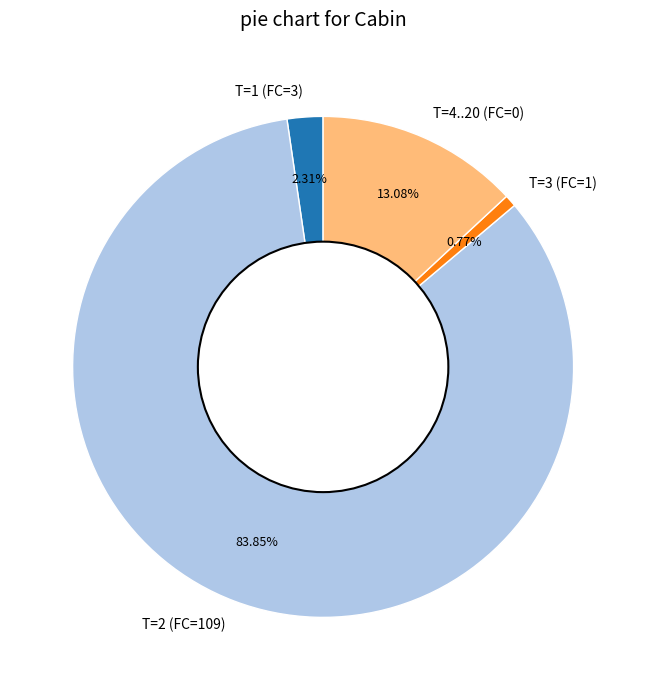

Is the sum of T=4..20 (FC=0) and T=2 (FC=109) greater than half?

Yes